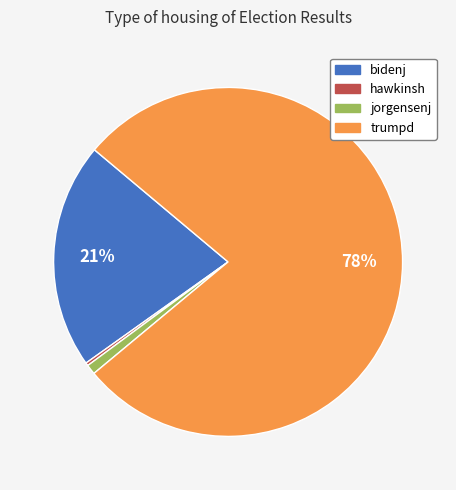

What is the largest slice in the pie chart?

trumpd